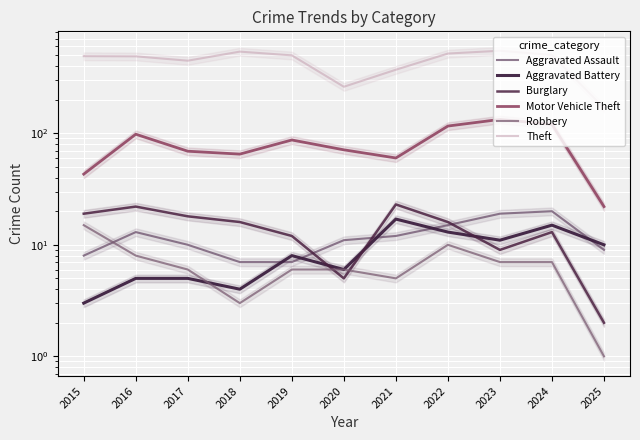

What is the maximum value for Aggravated Assault?

20